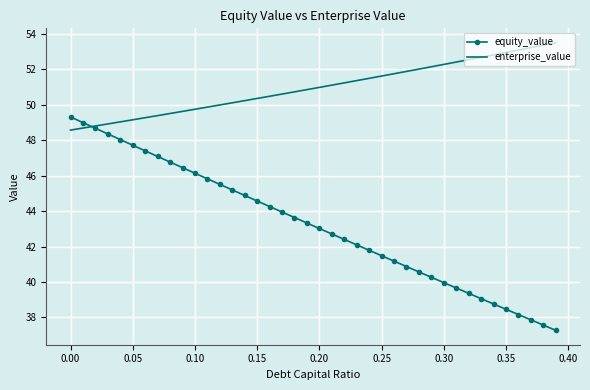

Which series has the widest spread of values?

equity_value